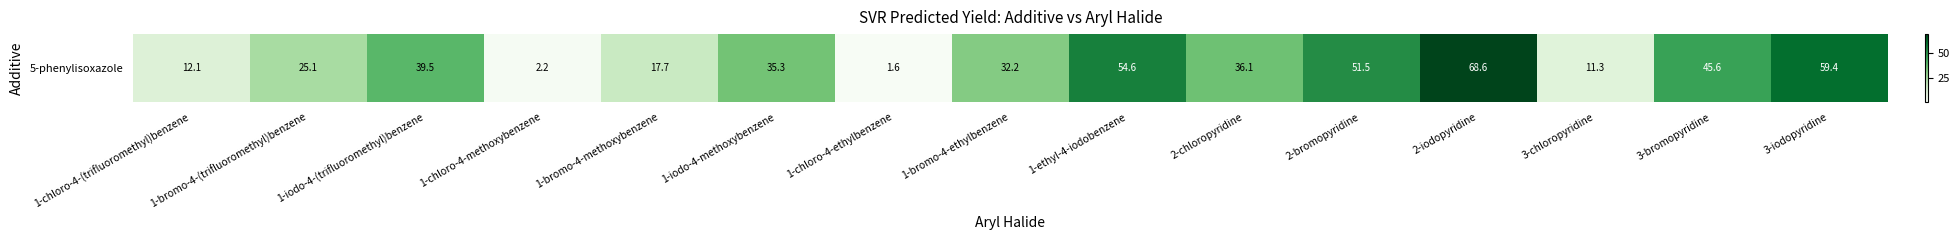

What is the change in value from 2-chloropyridine to 3-bromopyridine?

+9.5